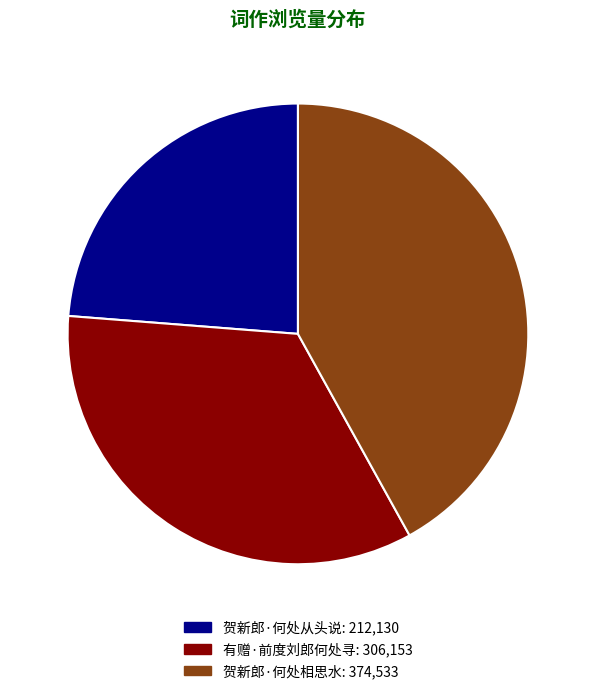

What is the largest slice in the pie chart?

贺新郎·何处相思水